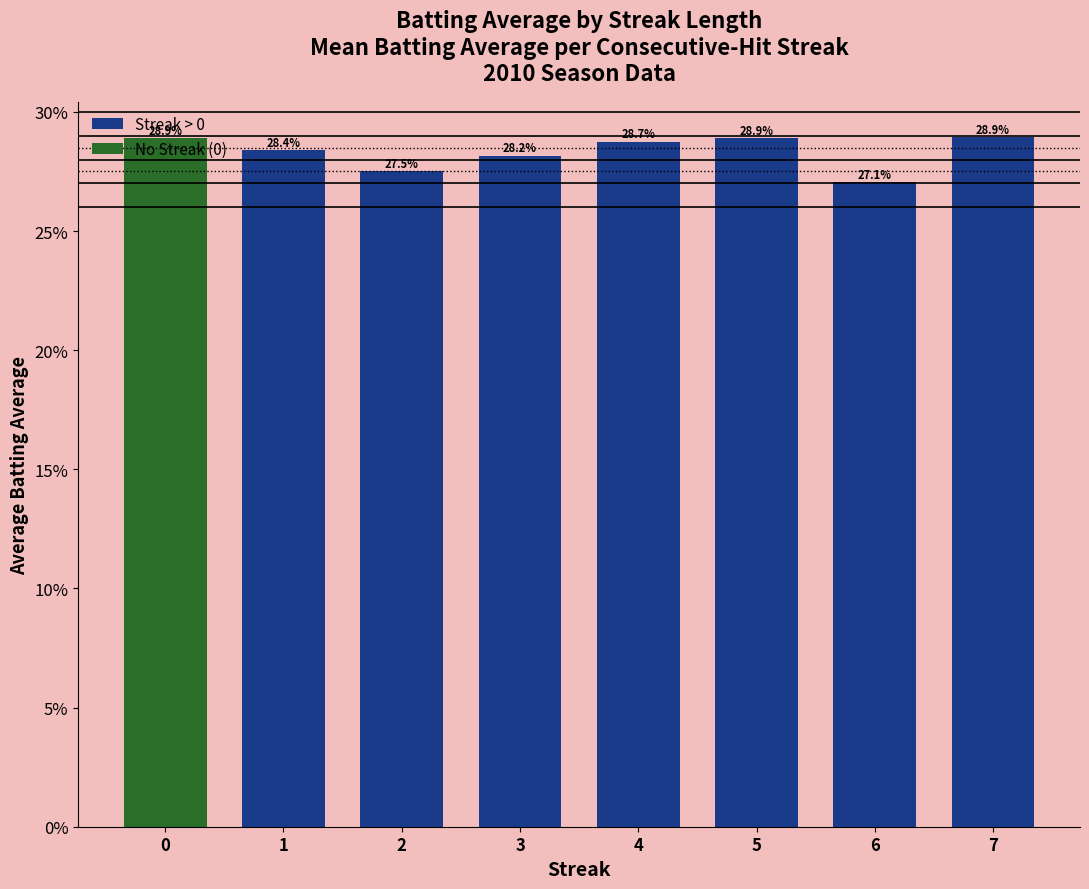

Rank the categories by value from lowest to highest.

6, 2, 3, 1, 4, 5, 0, 7